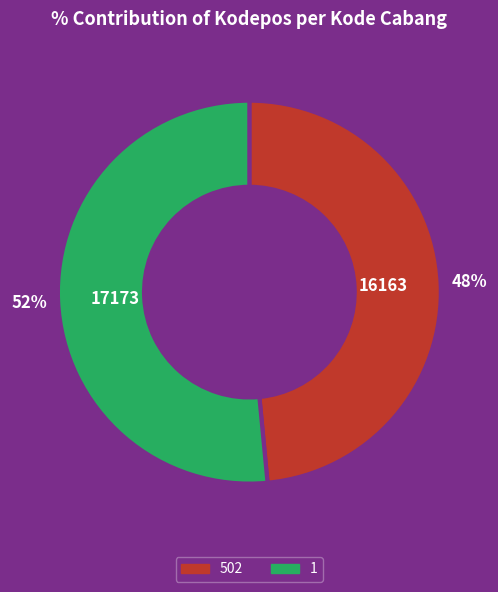

The 502 slice represents 57% of the pie. True or false?

False